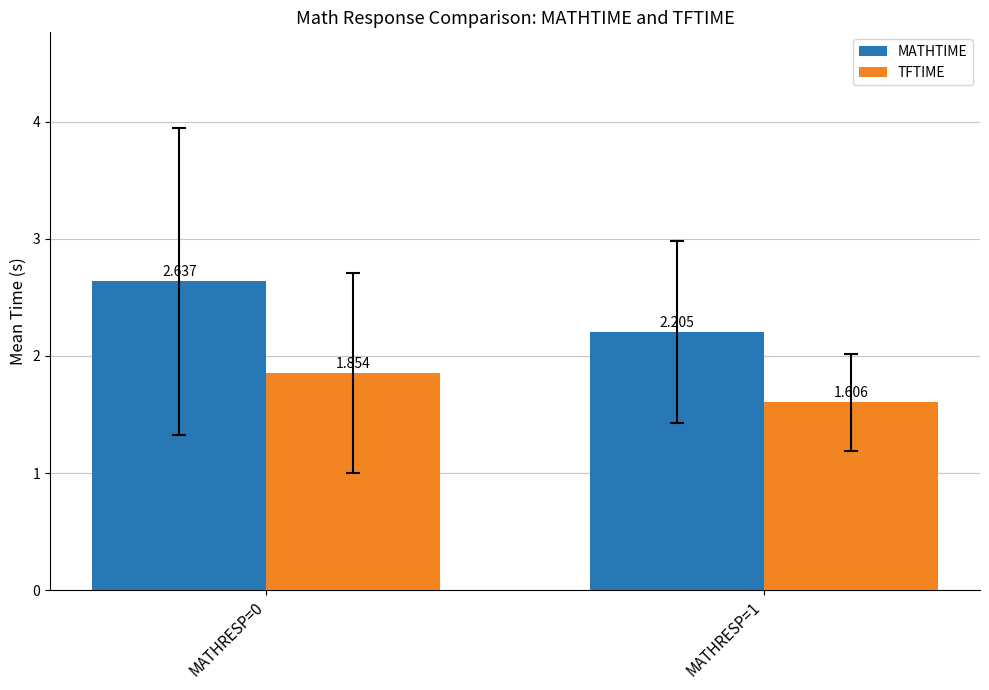

Count the TFTIME values in the range 1 to 2.

2